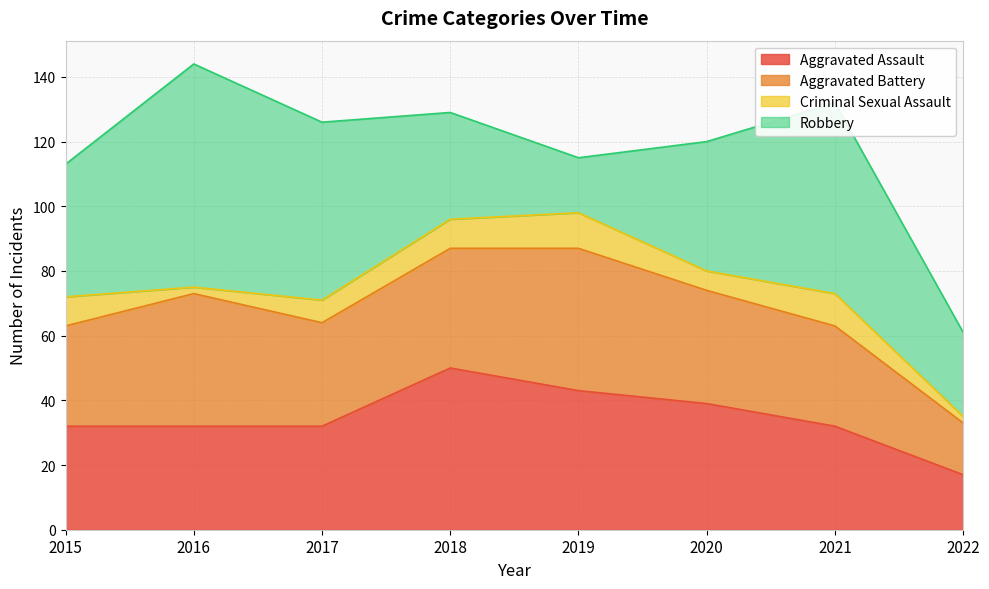

How many lines are shown in the chart?

4